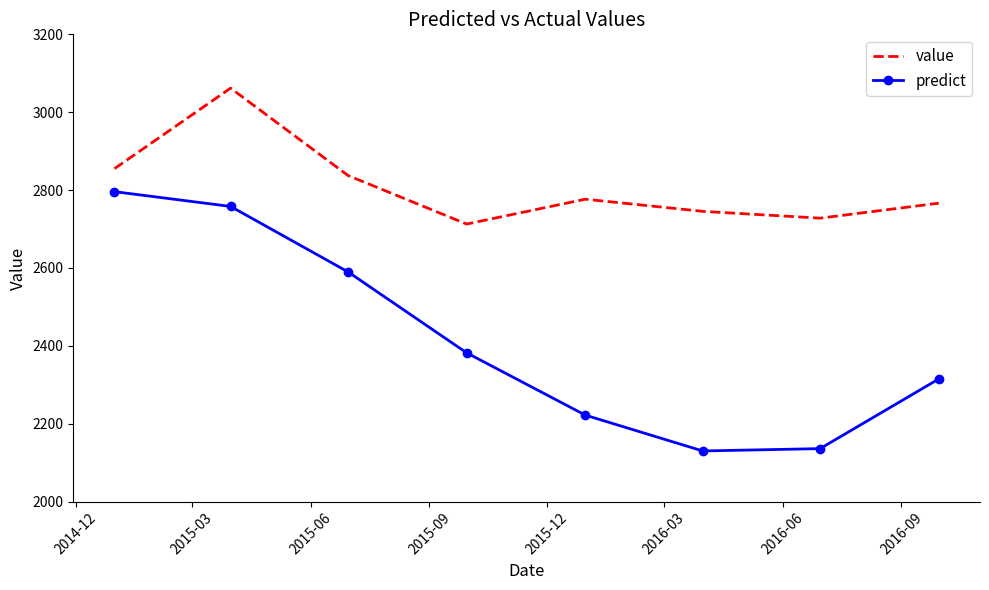

True or false: value and predict cross at least once.

False